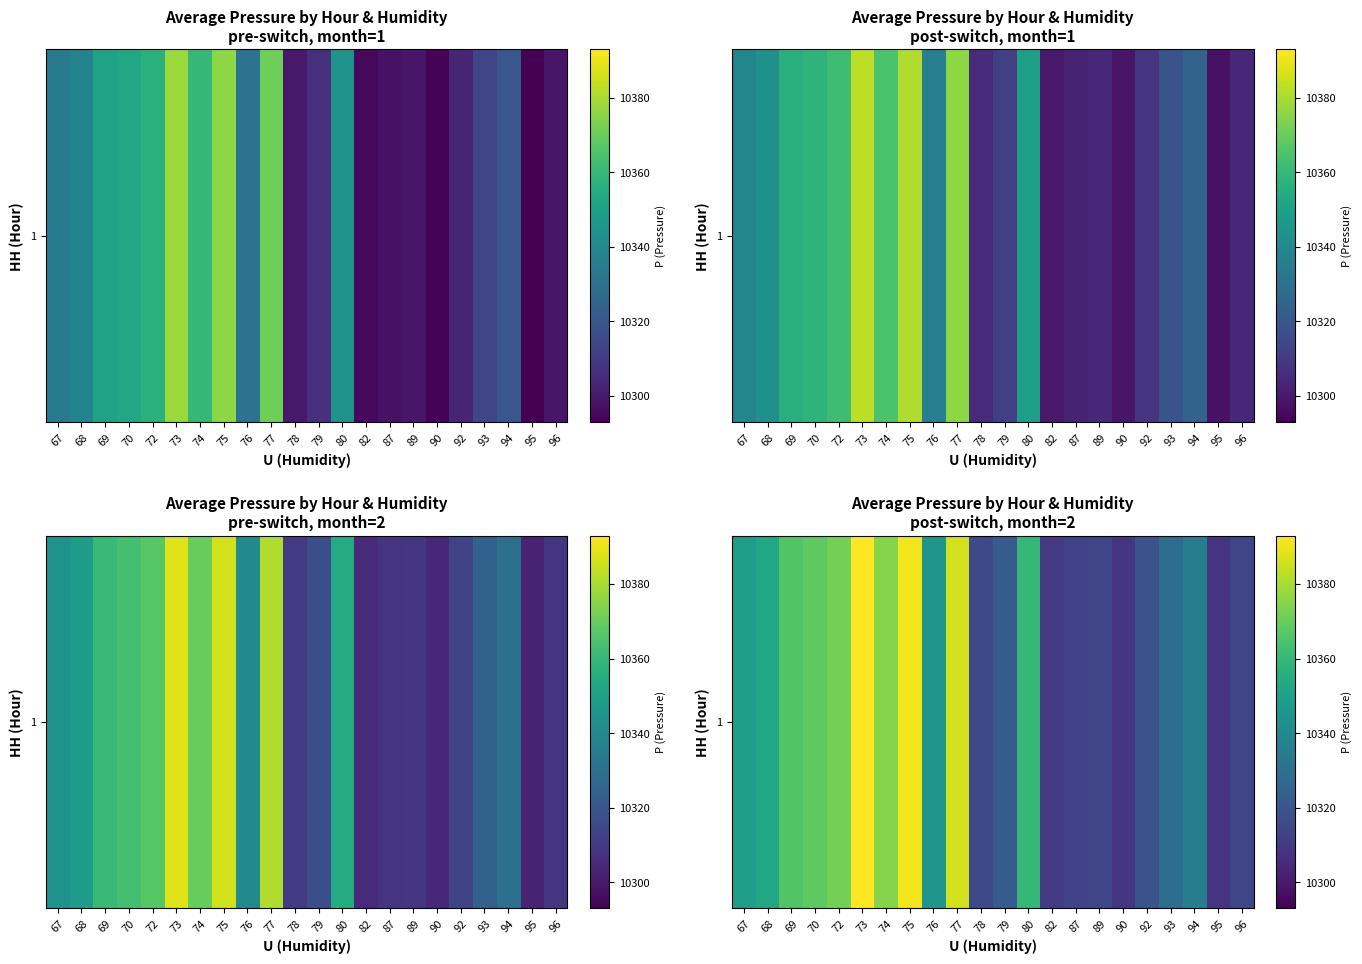

What is the difference between the maximum and minimum values?

85.0